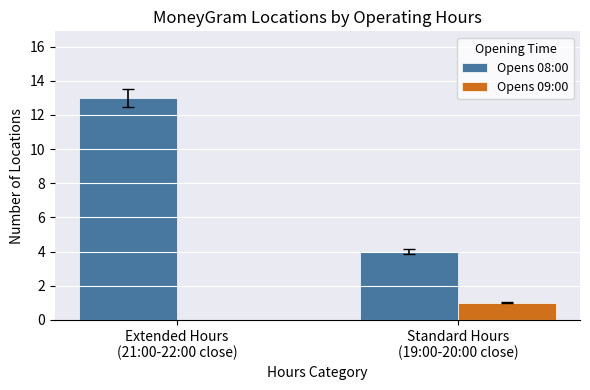

What is the sum of the Opens 08:00 values at Standard Hours
(19:00-20:00 close) and Extended Hours
(21:00-22:00 close)?

17